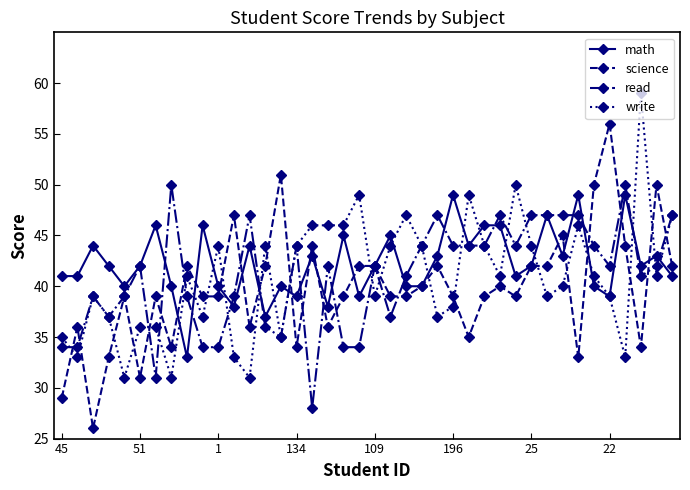

What is the value of the math point at the 2nd from the left?

41